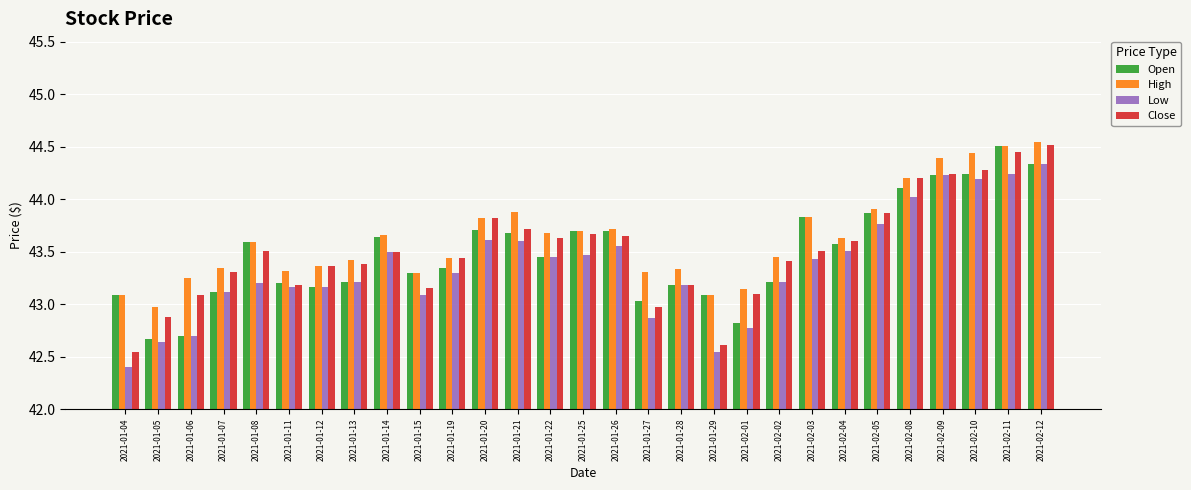

Which series has the largest range (max minus min)?

Close